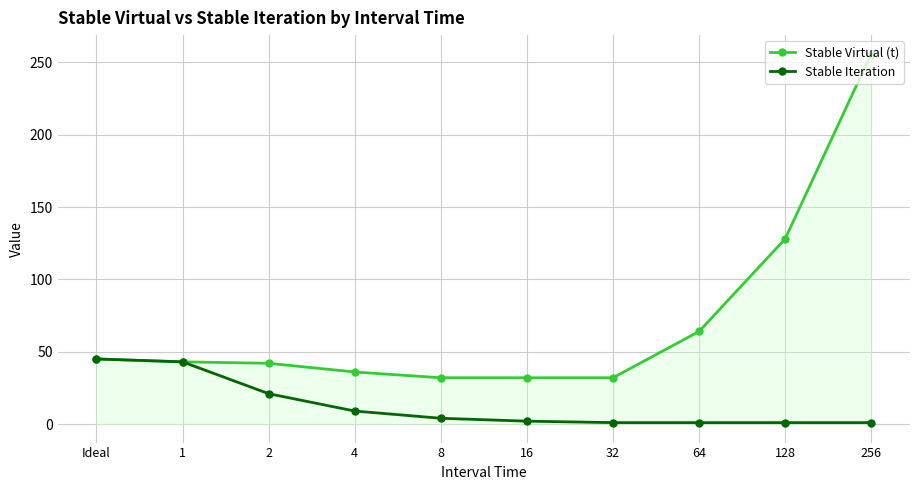

How many data points in Stable Virtual (t) are less than 43?

5